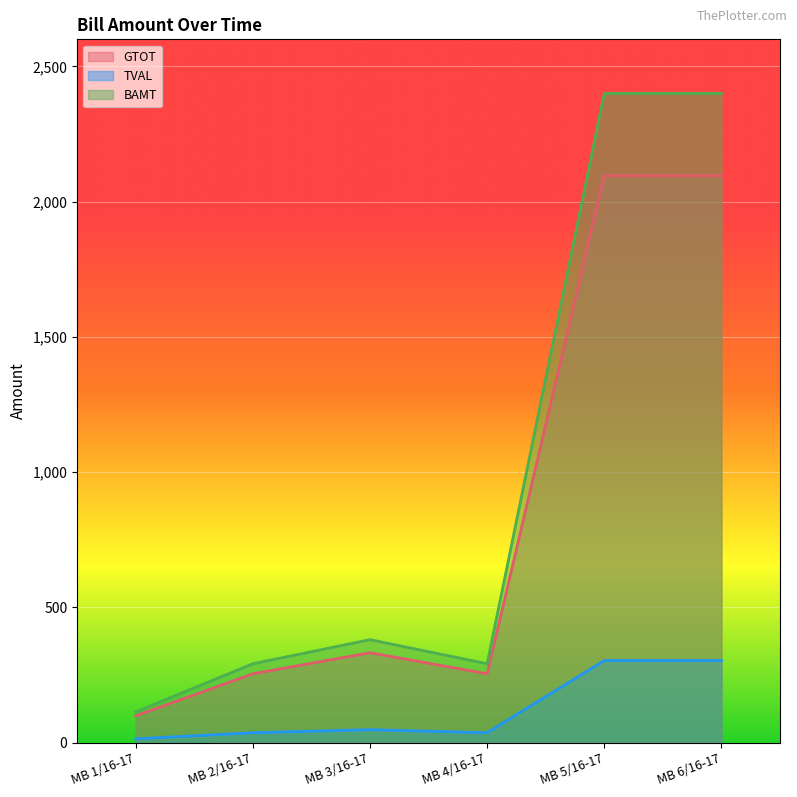

What are all the series names shown in the legend?

GTOT, TVAL, BAMT